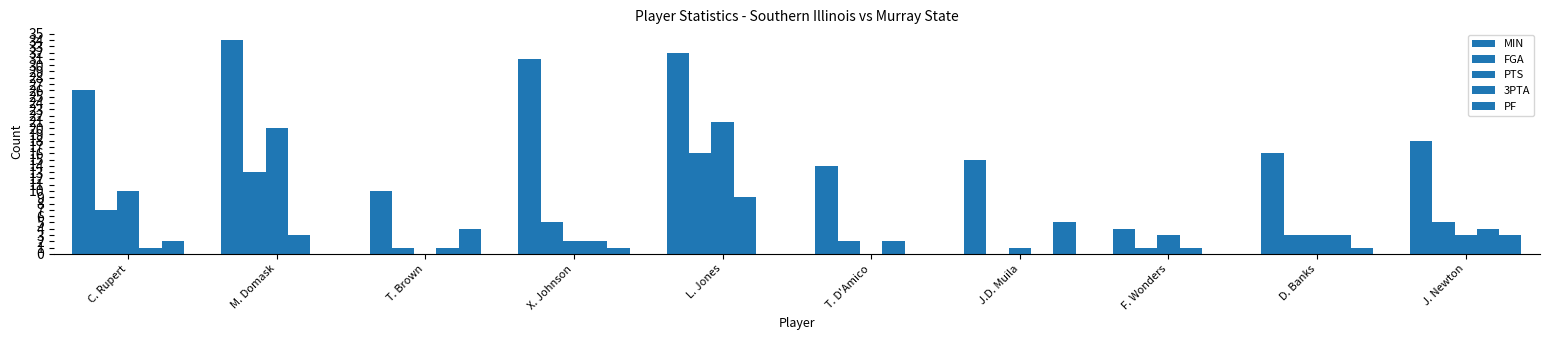

Does the chart contain stacked bars?

No